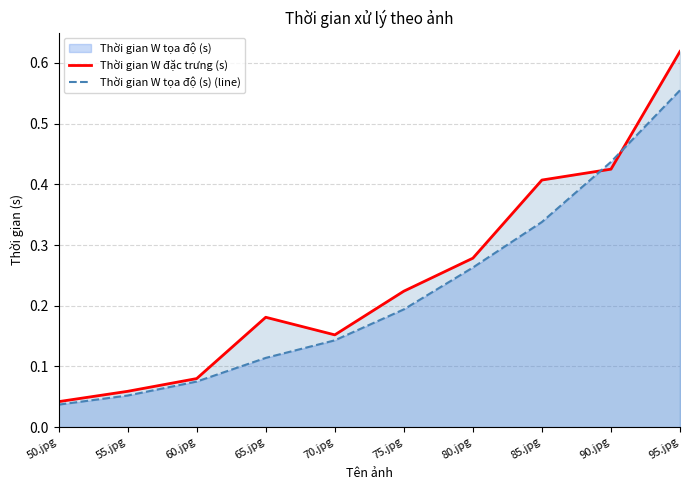

How many distinct data groups are displayed?

2